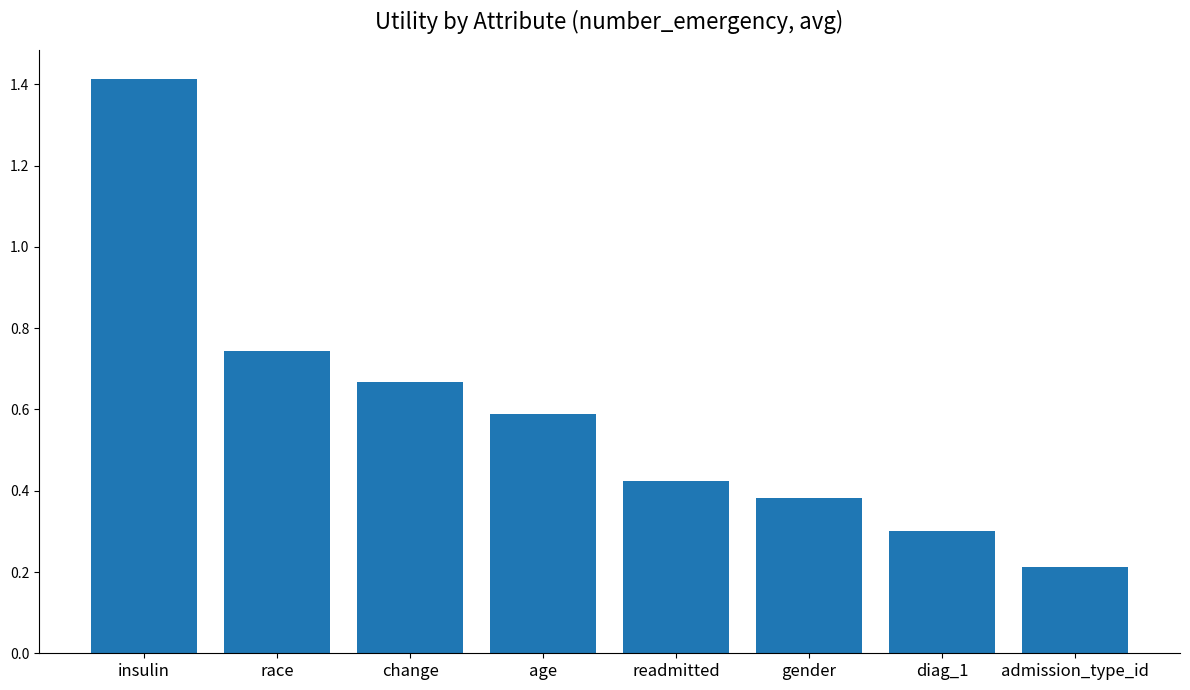

The value at admission_type_id is 0.0. True or false?

False